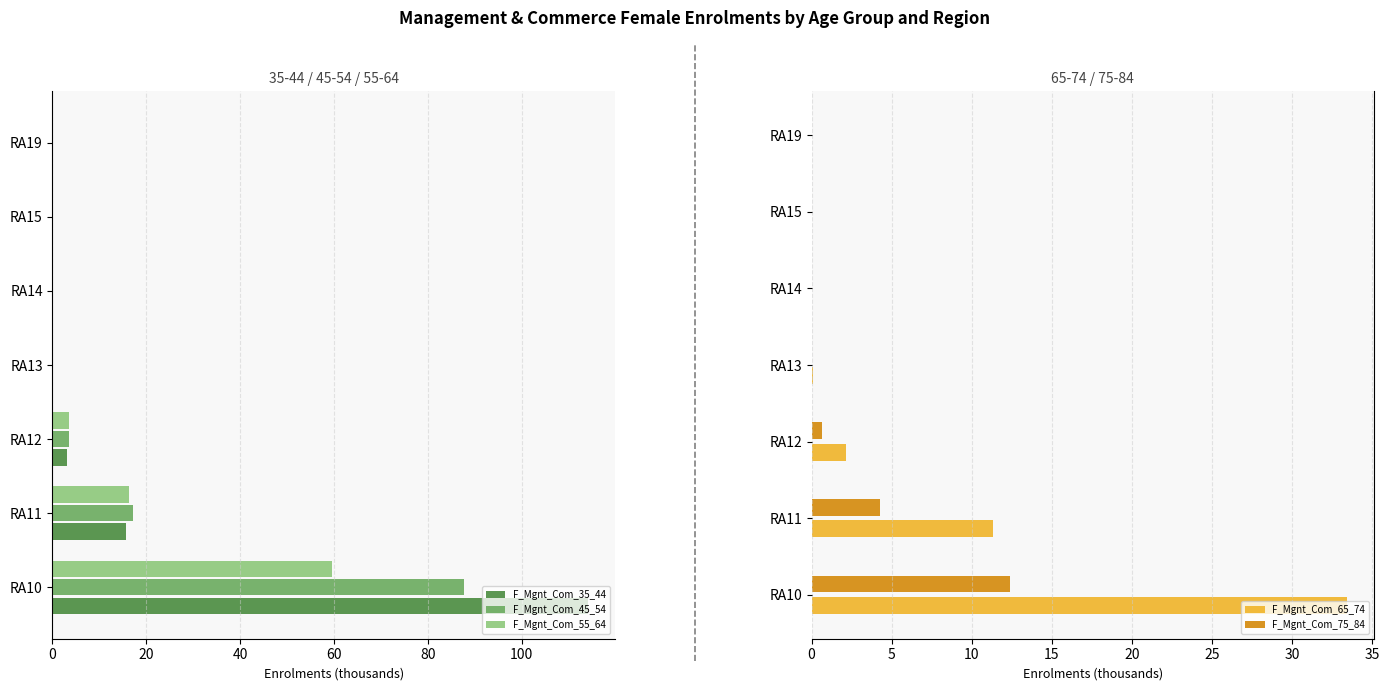

What is the difference between the second highest and minimum values in the F_Mgnt_Com_45_54 series?

17.2